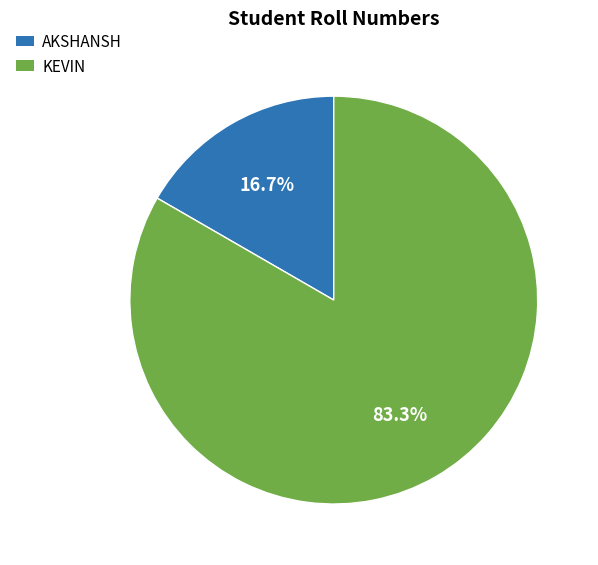

To the nearest percent, what is the difference between the largest and smallest slice percentages?

67%